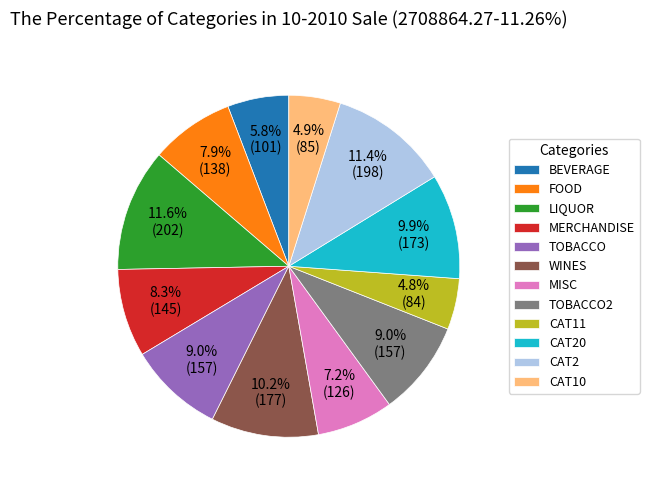

What is the ratio of the value at CAT20 to the value at WINES?

1.0